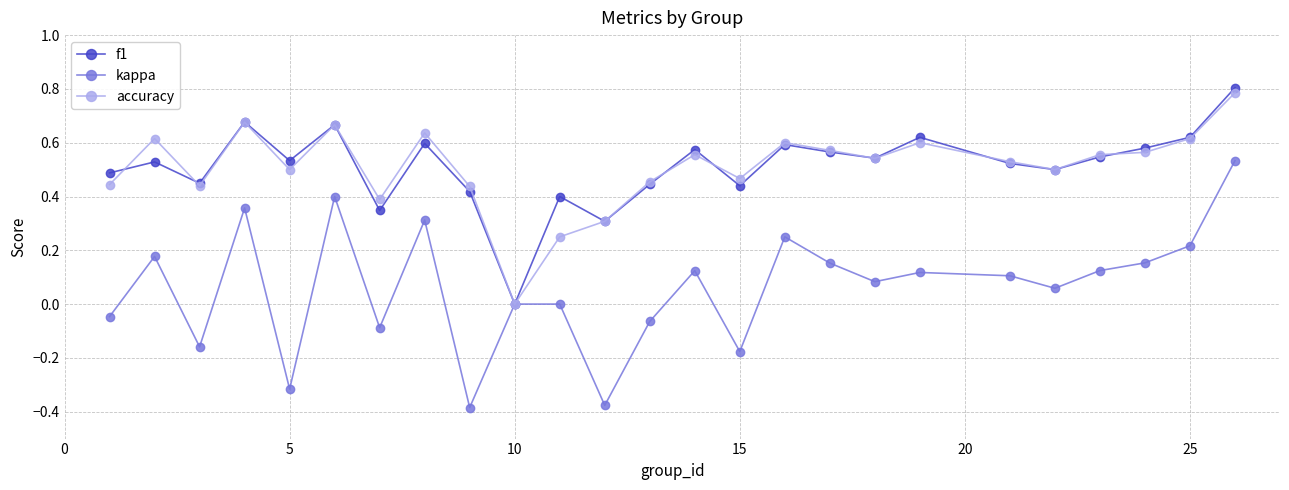

True or false: f1 has more than 2 interior local peaks.

True